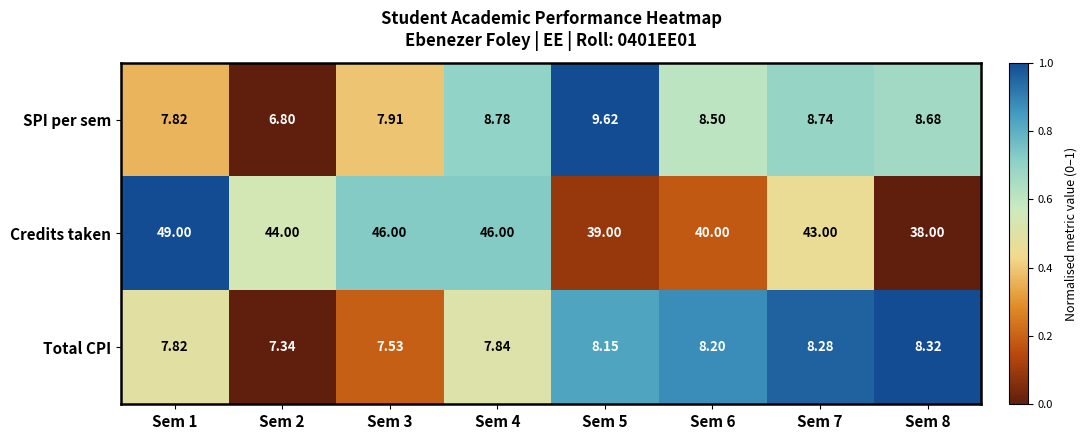

Which series has the widest spread of values?

Credits taken